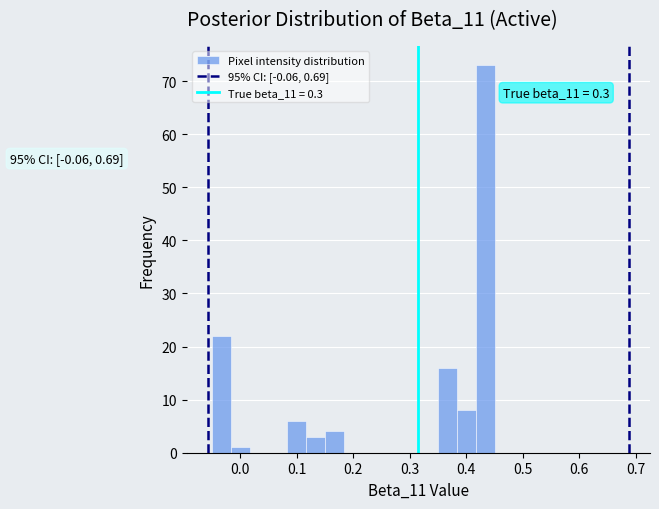

Read against the x-axis, roughly where is the centre of the tallest bar?

0.43